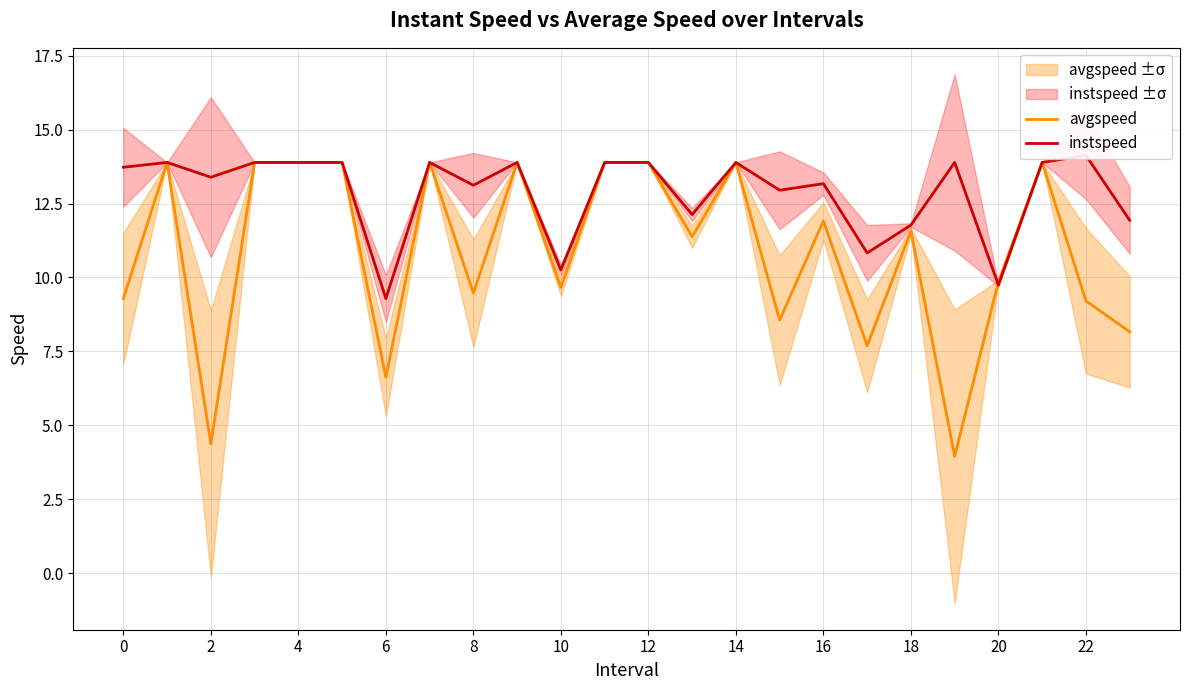

How many values in the avgspeed series exceed 11?

13